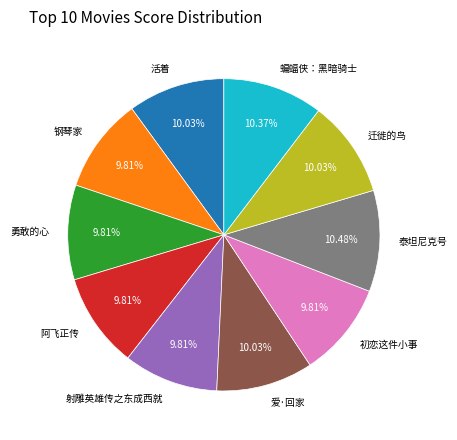

What is the total percentage of 阿飞正传 and 迁徙的鸟?

19.8%